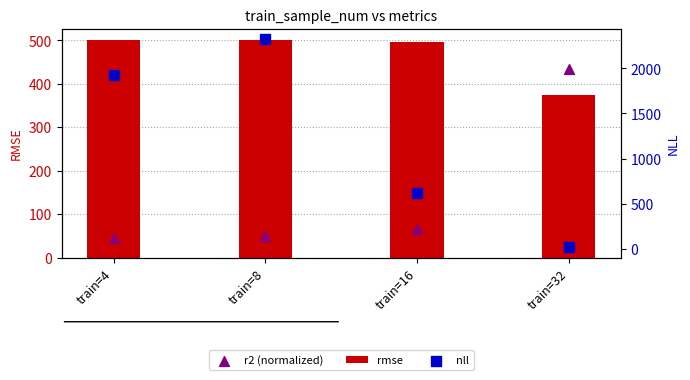

Which series has the largest total across all categories?

nll